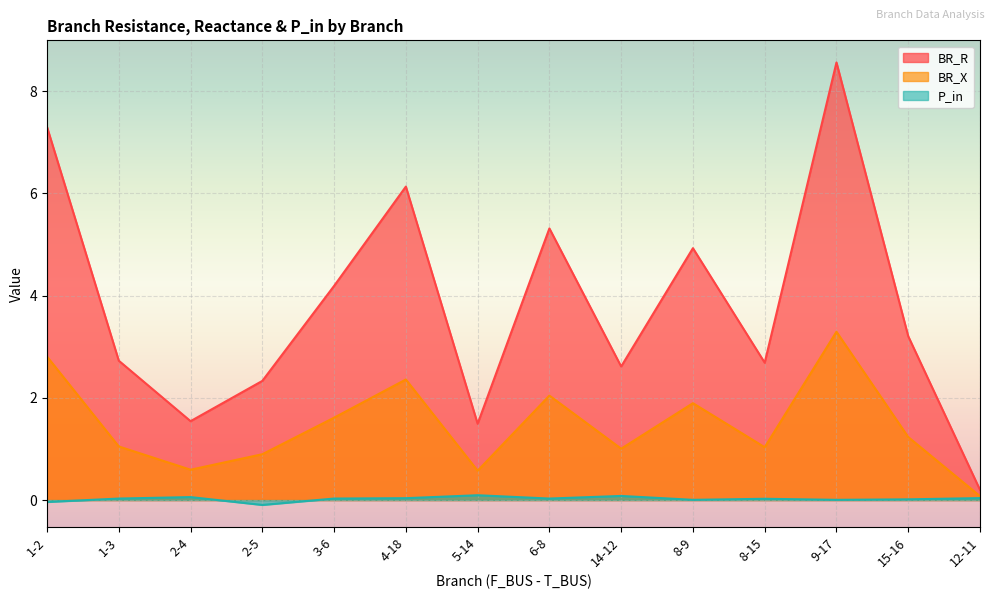

How many lines are shown in the chart?

3